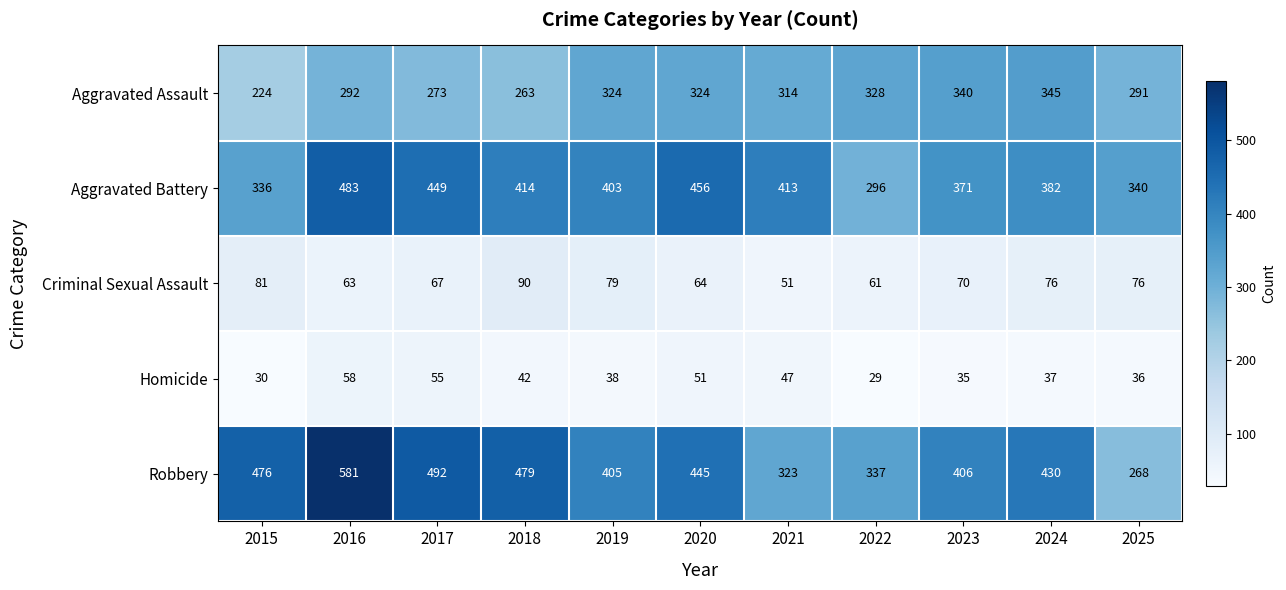

What is the average value of the Aggravated Assault series?

302